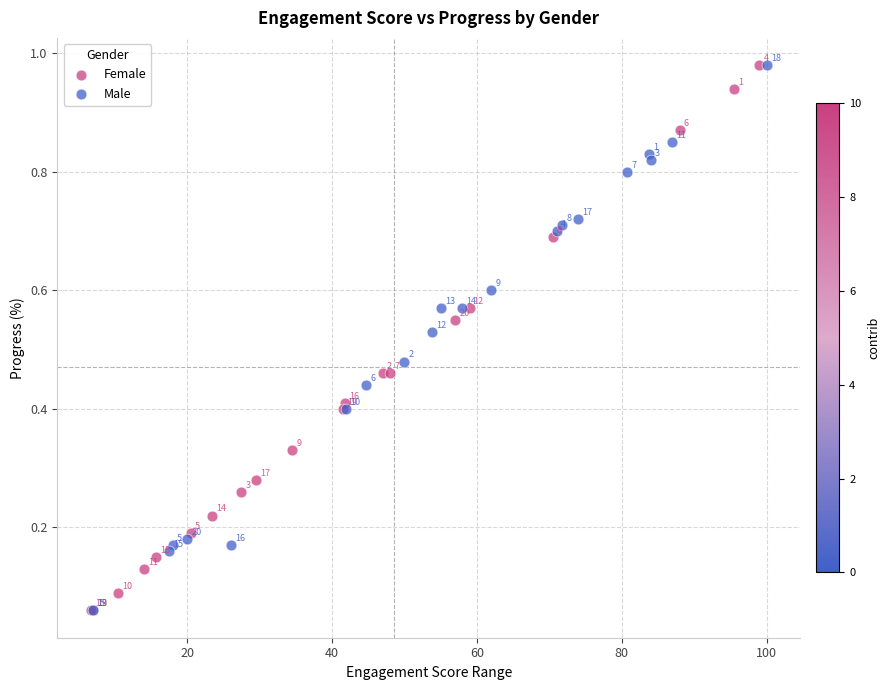

What are all the series names shown in the legend?

Female, Male